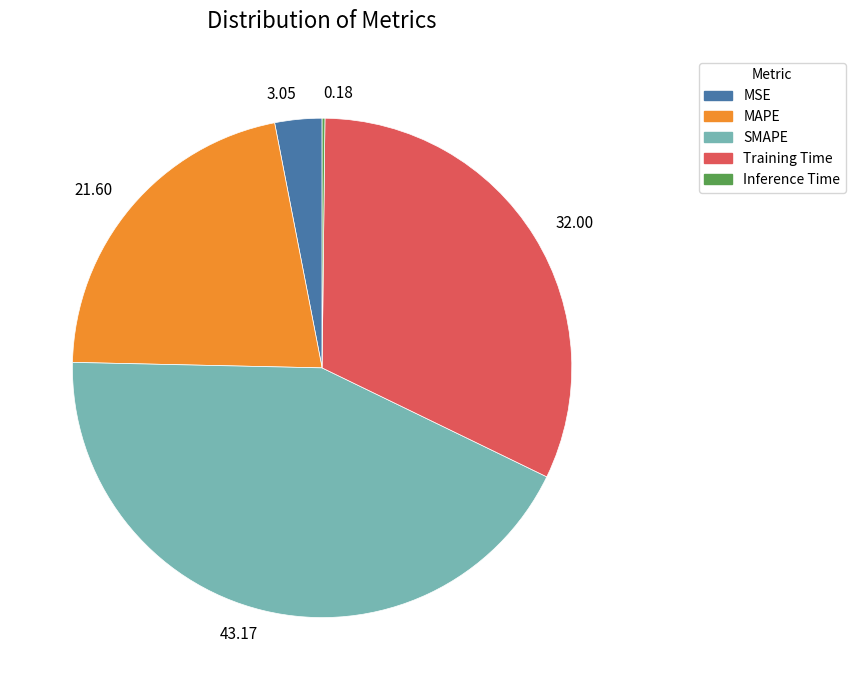

Which category has the biggest portion of the pie?

43.17